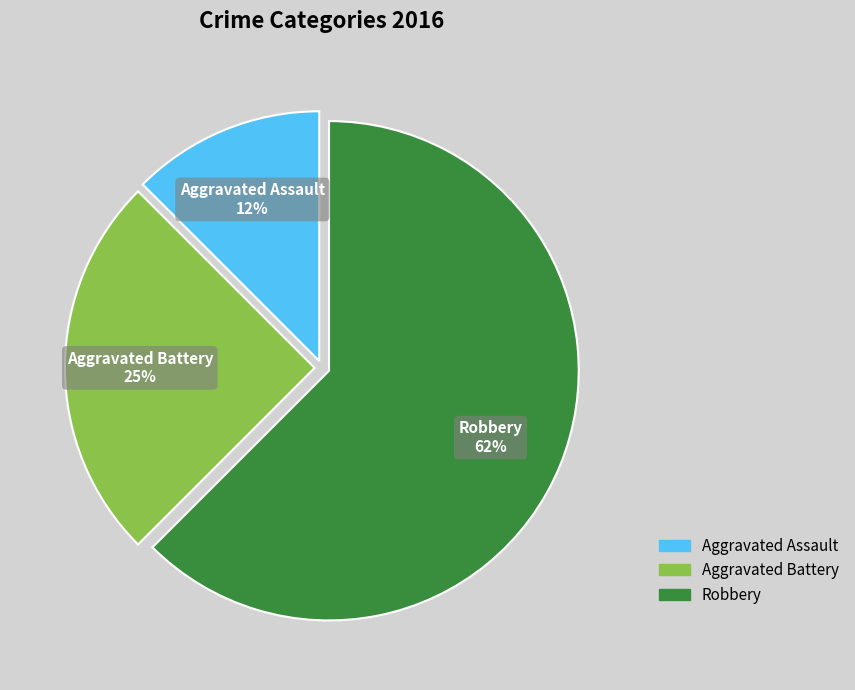

Is there a majority slice in this chart?

Yes